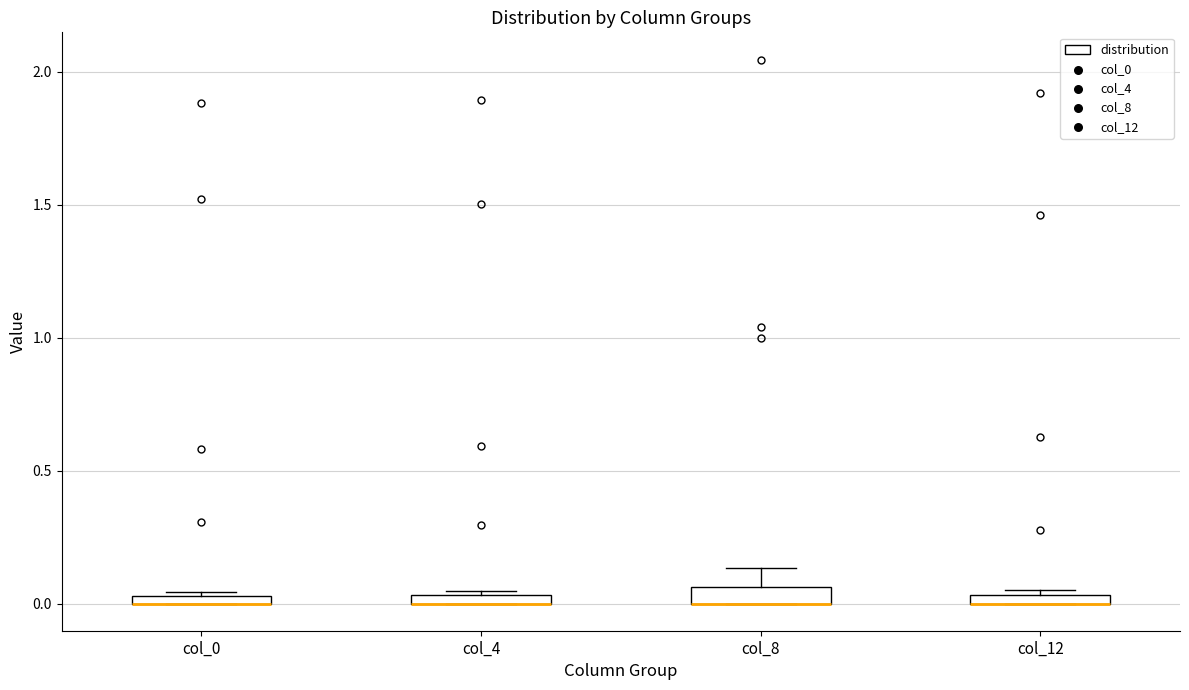

Where is the lower edge of the box for col_0 on the y-axis? The values are not printed on the chart, so give them approximately, as read against the axis.

0.00